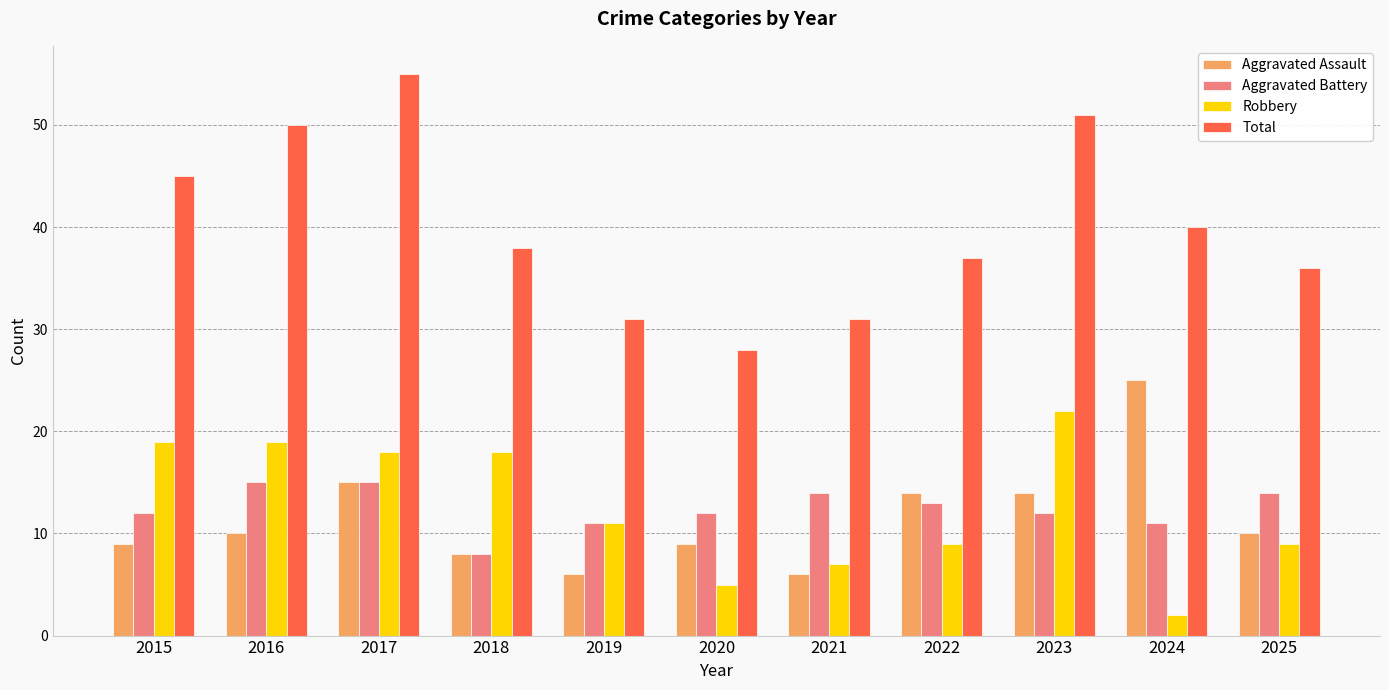

Does the chart contain any negative values?

No